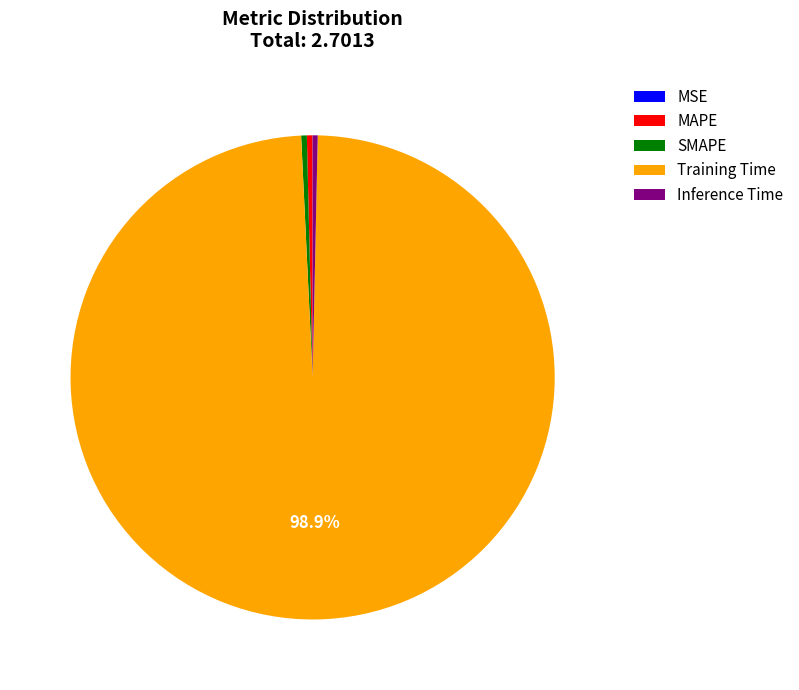

Does Training Time account for over 50% of the chart?

Yes